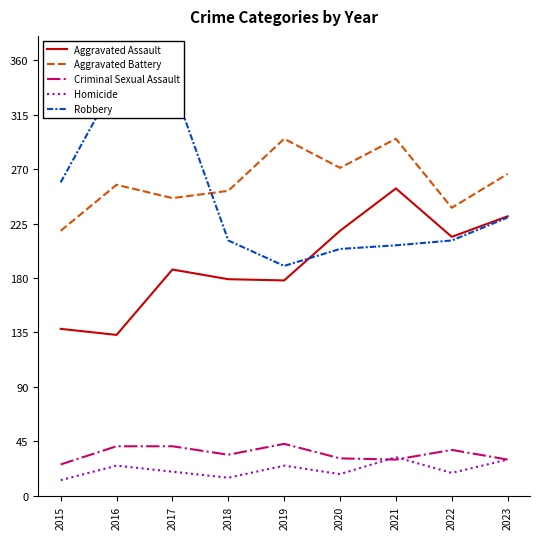

True or false: Robbery and Homicide cross at least once.

False